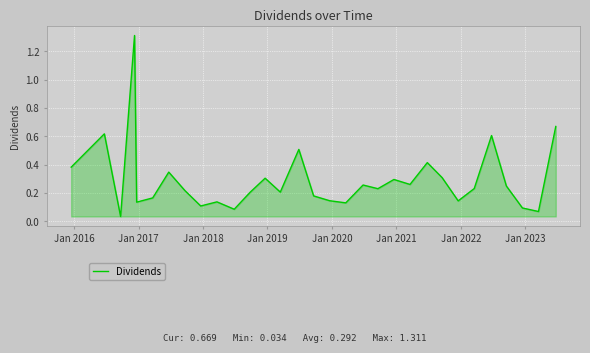

What is the maximum value shown in the chart?

1.3